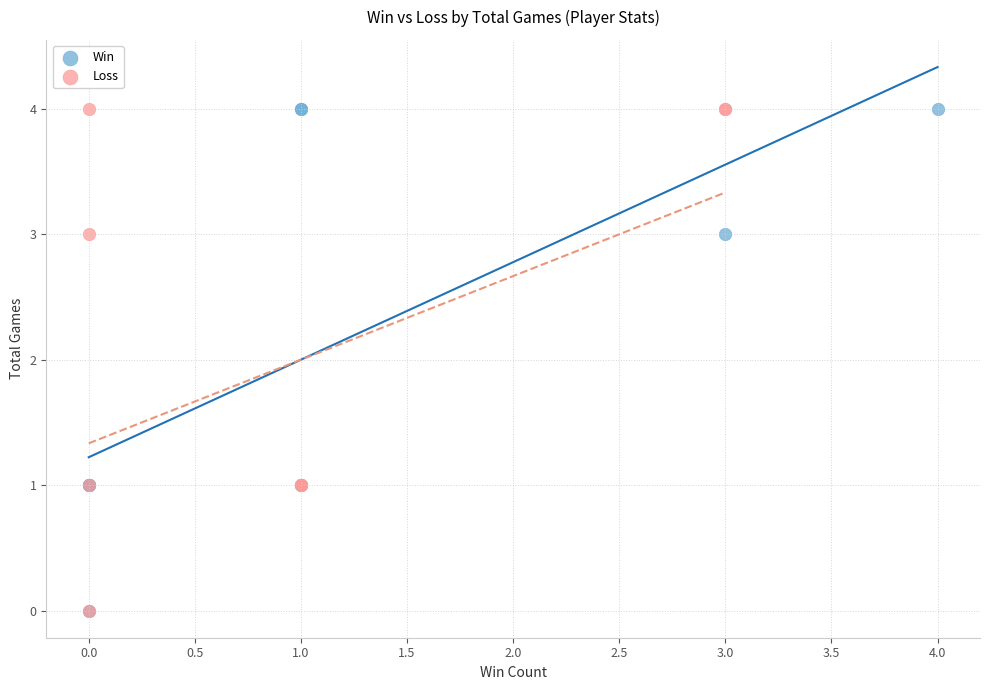

What are all the series names shown in the legend?

Win, Loss